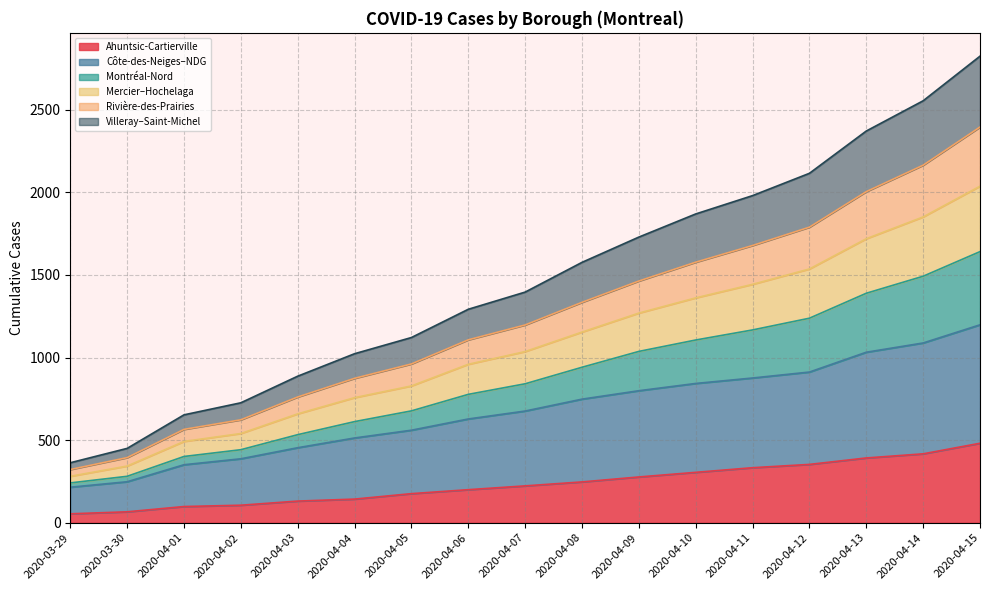

How many lines are shown in the chart?

6